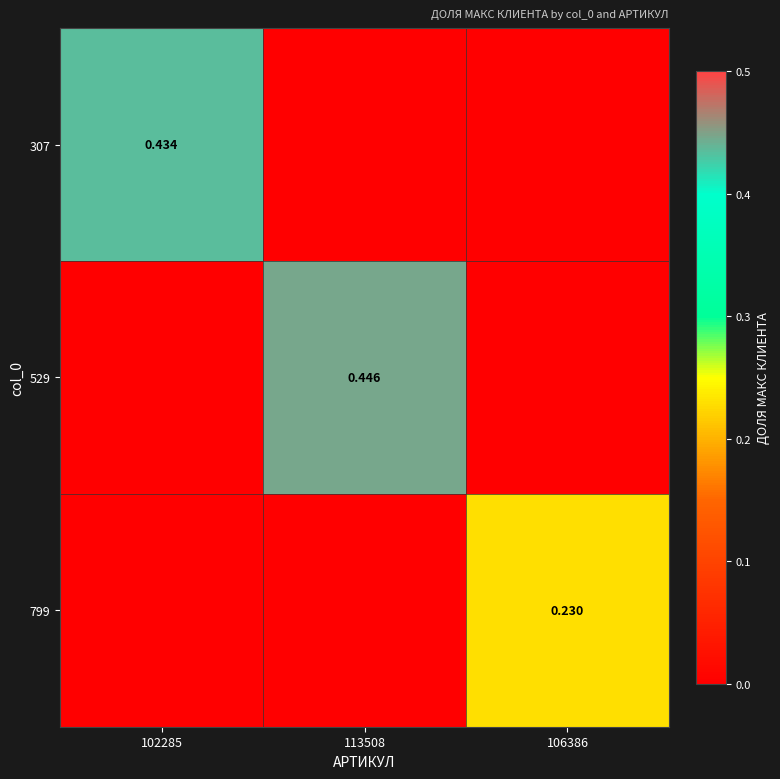

At which label is 307 closest to 0?

113508